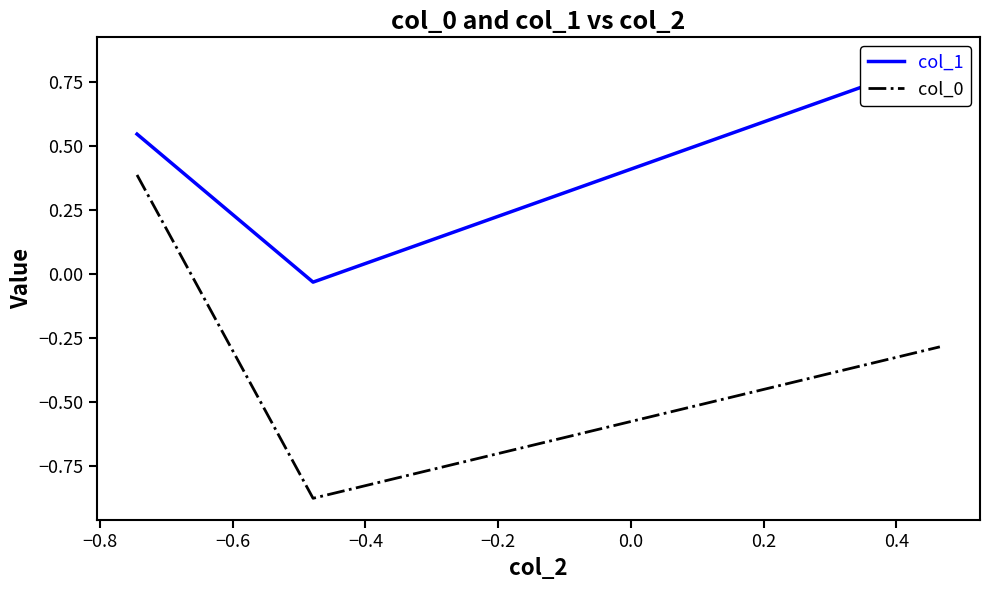

How many lines are shown in the chart?

2